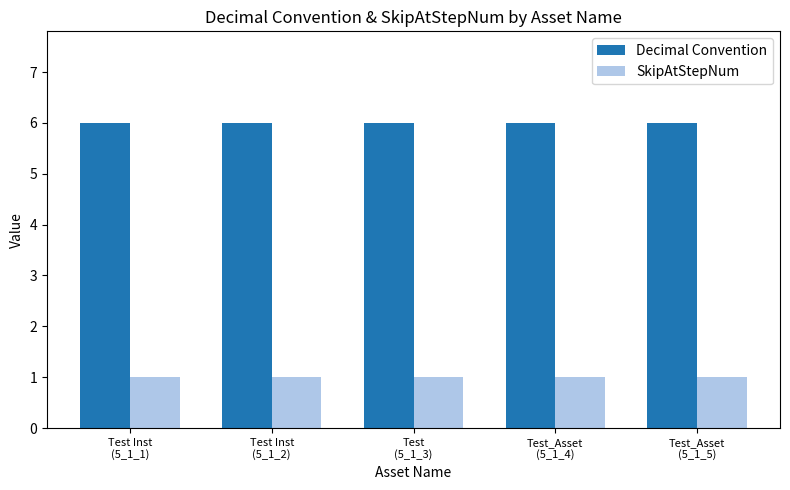

Rank the series by their maximum value, from highest to lowest.

Decimal Convention, SkipAtStepNum